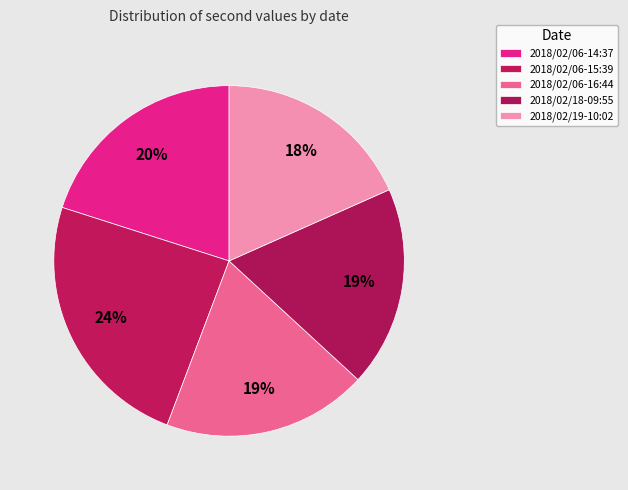

Which slice is the smallest?

2018/02/19-10:02